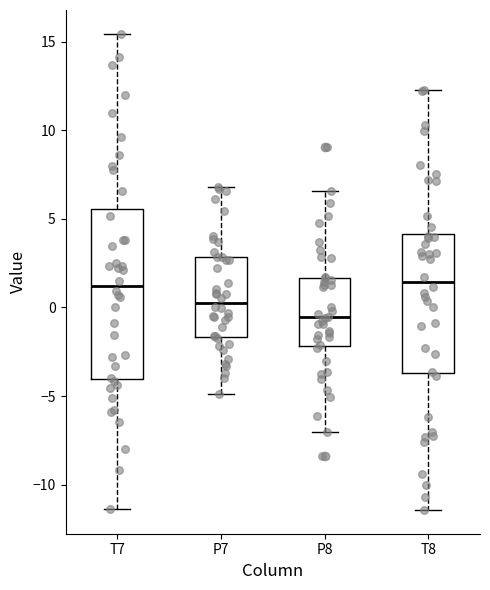

Comparing the boxes themselves (not the whiskers), which one is the tallest?

T7